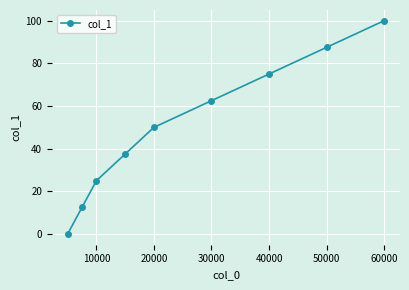

What is the greatest value displayed?

100.0